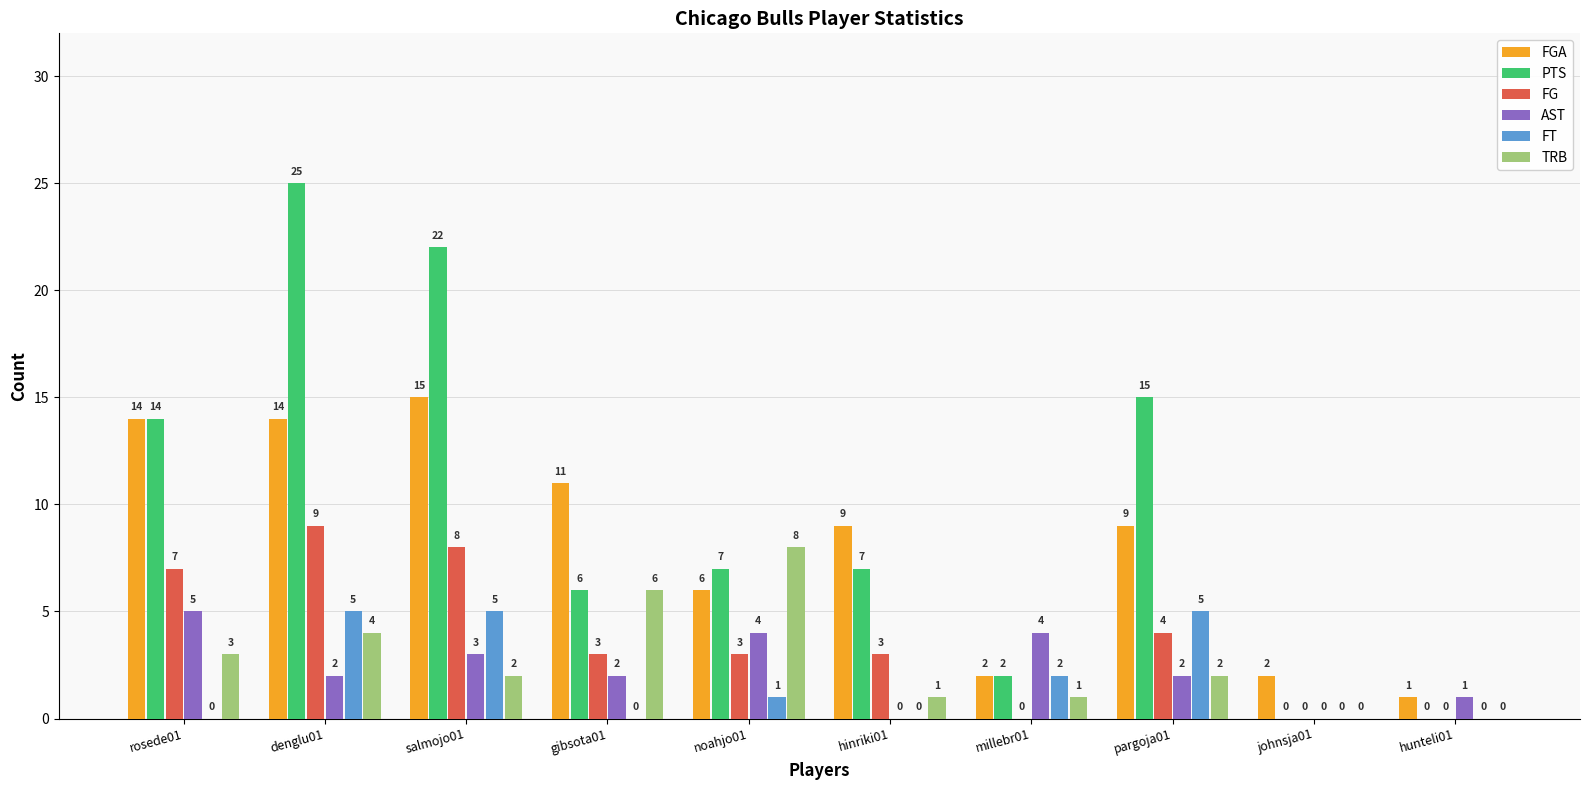

Read the TRB value at noahjo01.

8